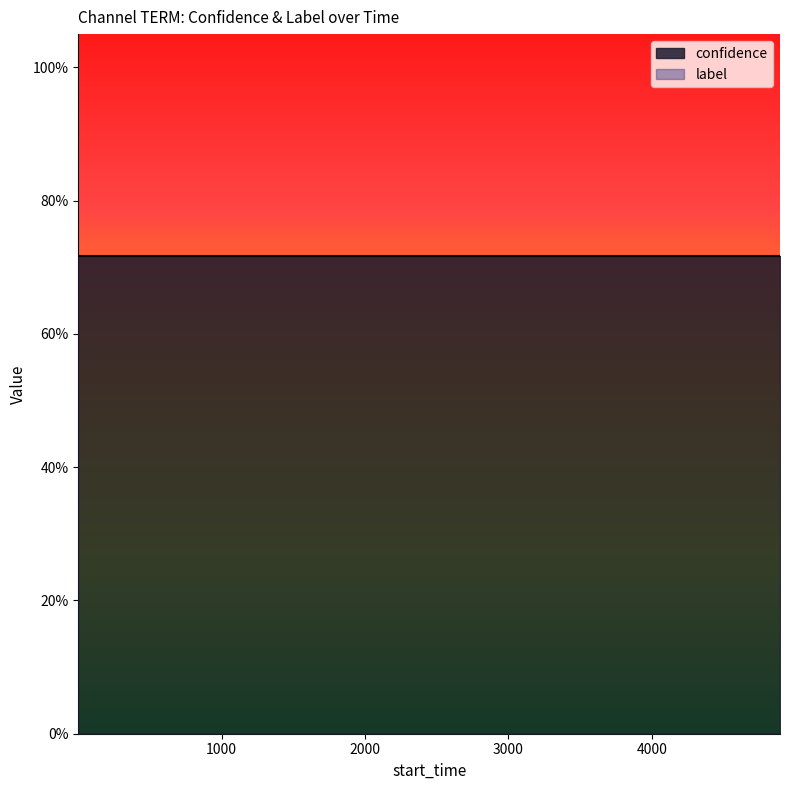

What is the approximate value of confidence at 11?

0.7